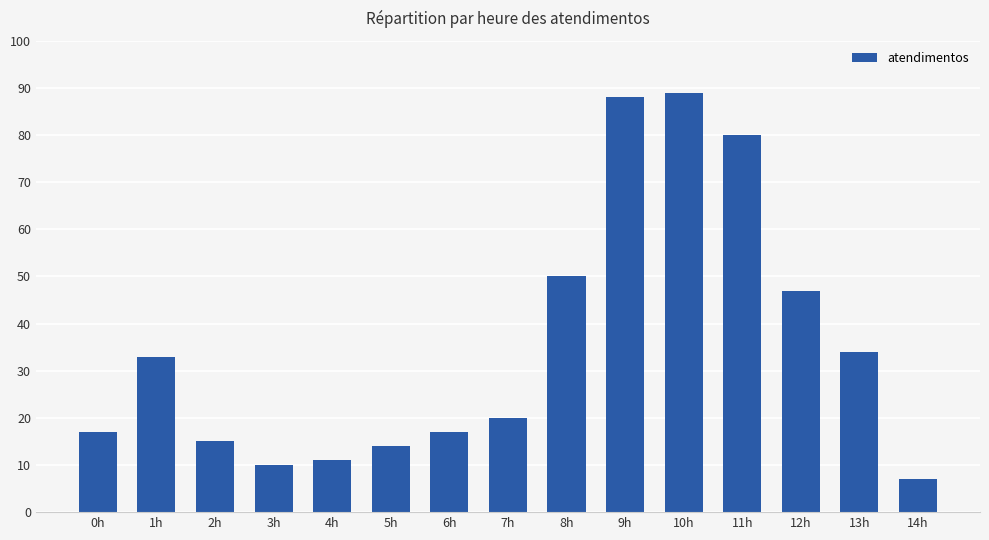

The value at 12h is 47. True or false?

True